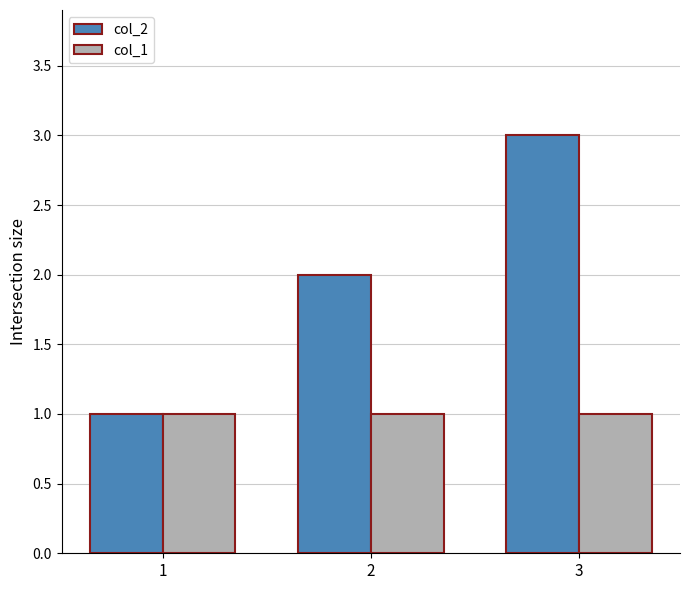

Which series has the largest total across all categories?

col_2